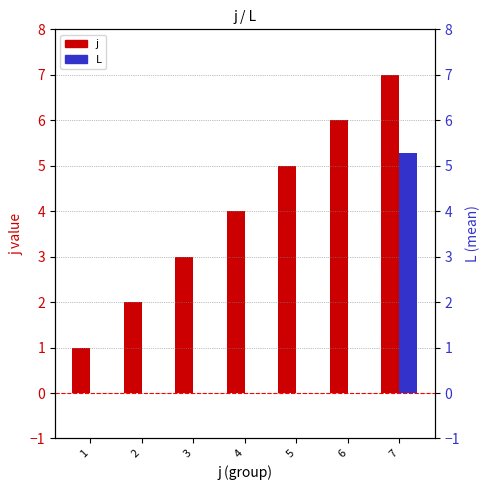

List the series in order of their overall mean, lowest first.

L, j